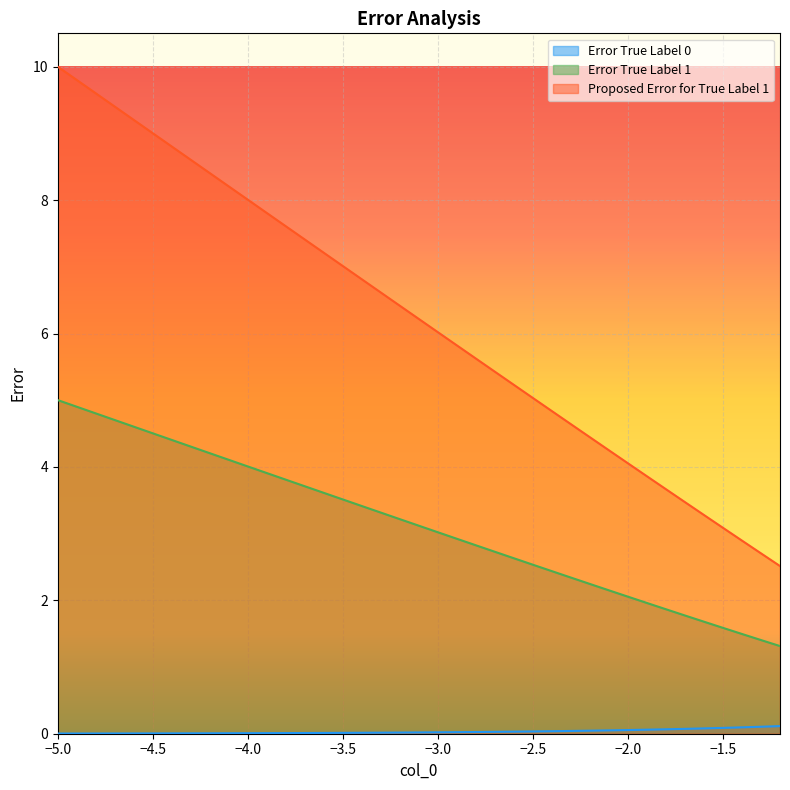

Which series has the widest spread of values?

Proposed Error for True Label 1